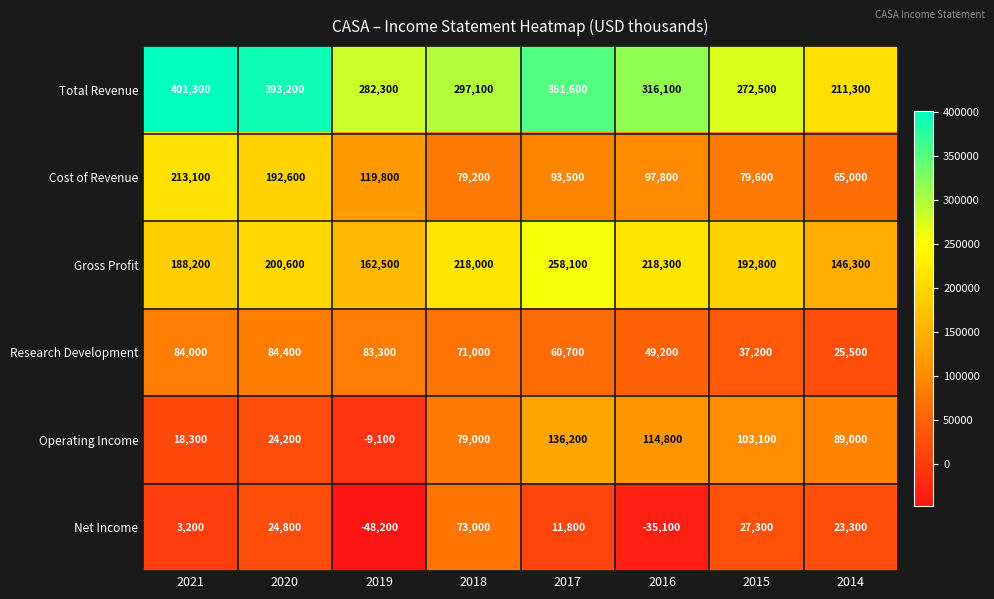

At which category does the chart reach its minimum across all series?

2019